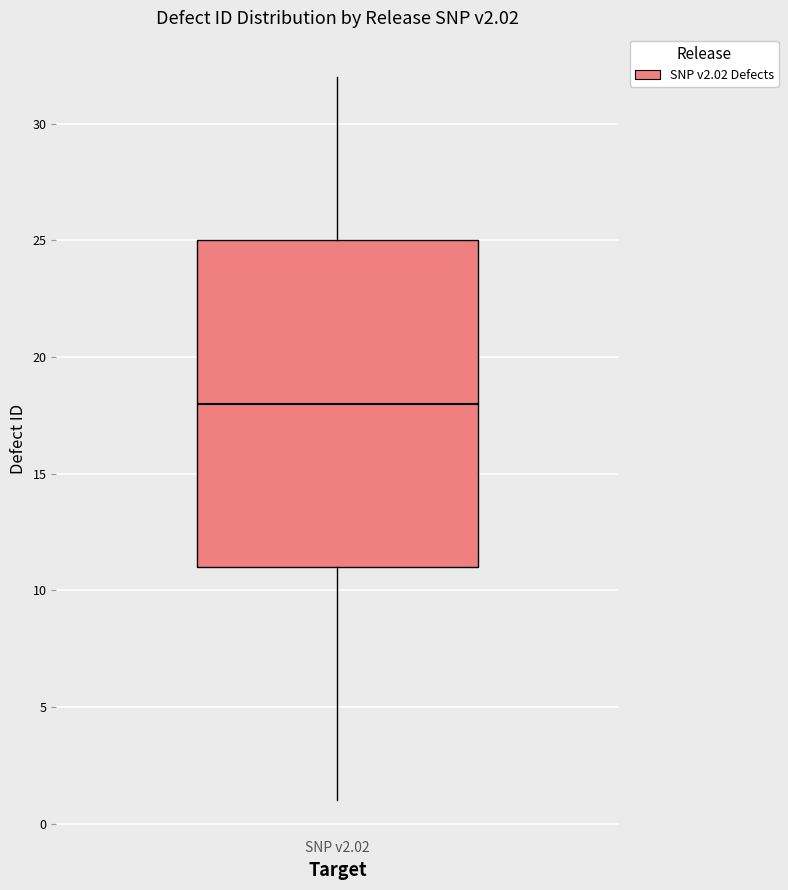

Transcribe this box plot: give where the median line is, the range the box spans, and where the two whiskers end, as read against the y-axis. The values are not printed on the chart, so give them approximately, as read against the axis.

median 18, box 11 to 25, whiskers 1 to 32